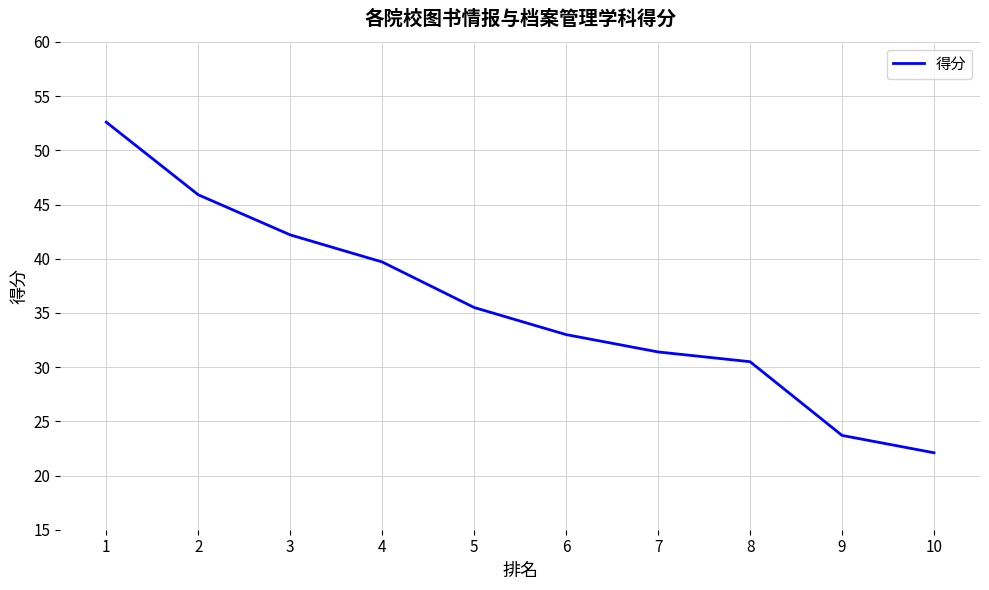

What is the sum of all values?

356.6